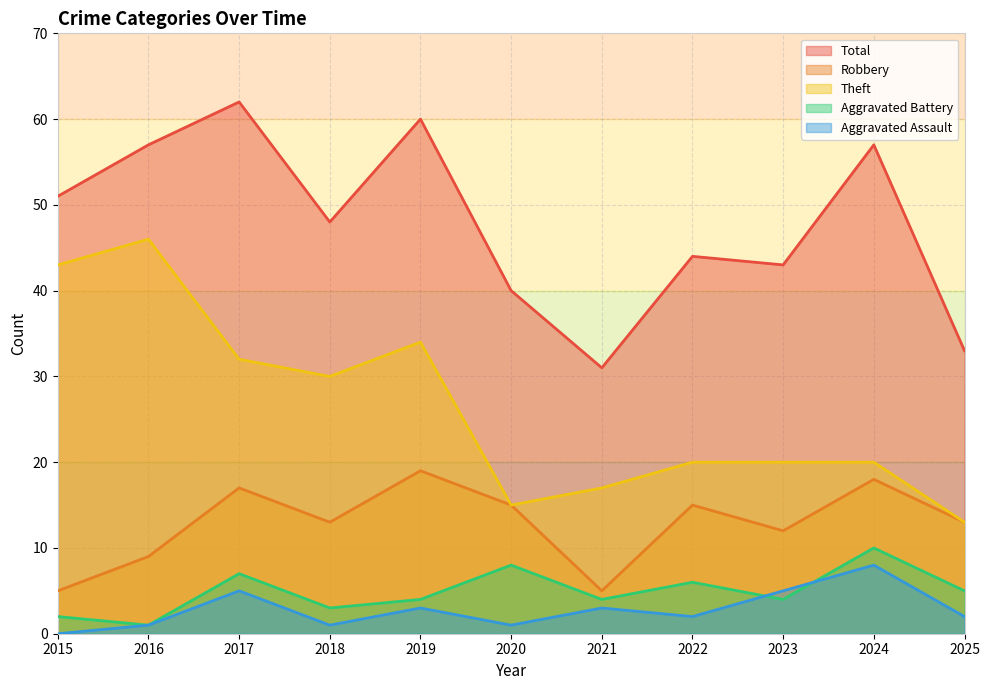

What is the value of the Total point at the 3rd from the left?

62